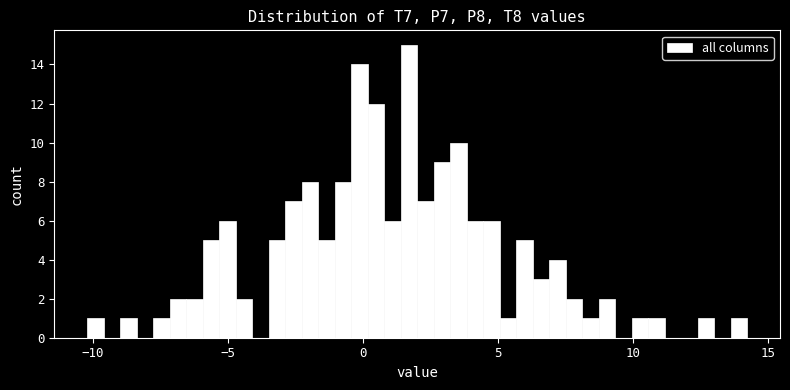

Around what value on the x-axis is the tallest bar? Give the approximate position of its centre, as read against the axis.

1.5